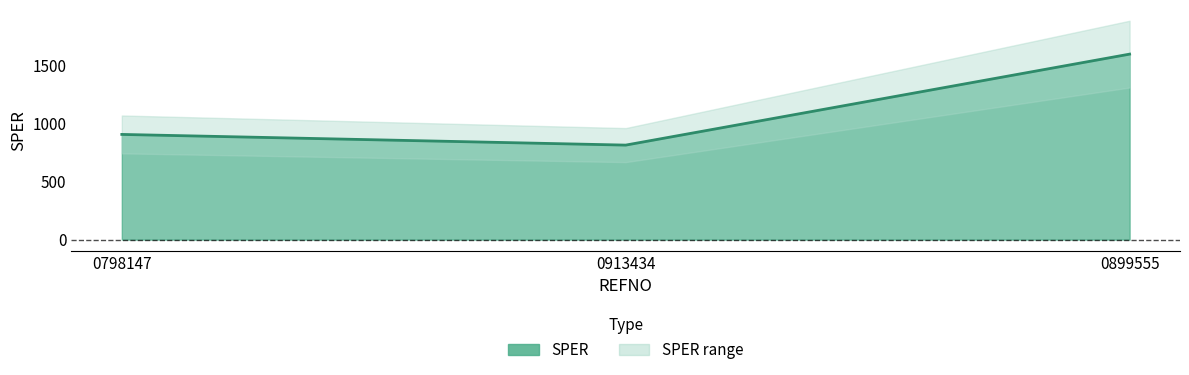

What is the label of the 2nd point from the right?

0913434